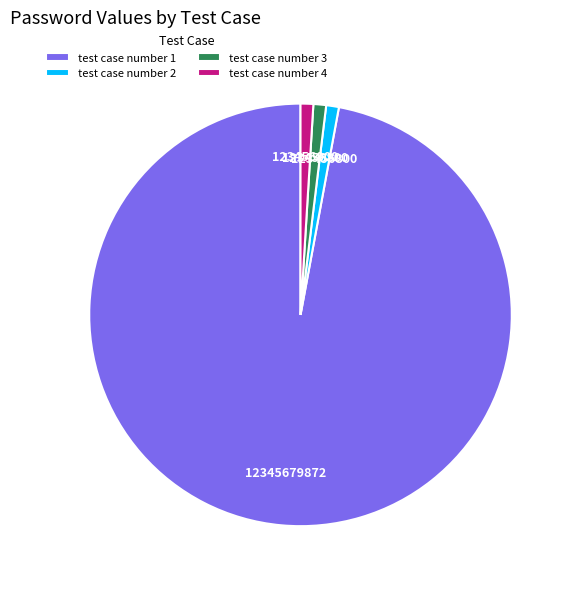

How many slices are in this pie chart?

4